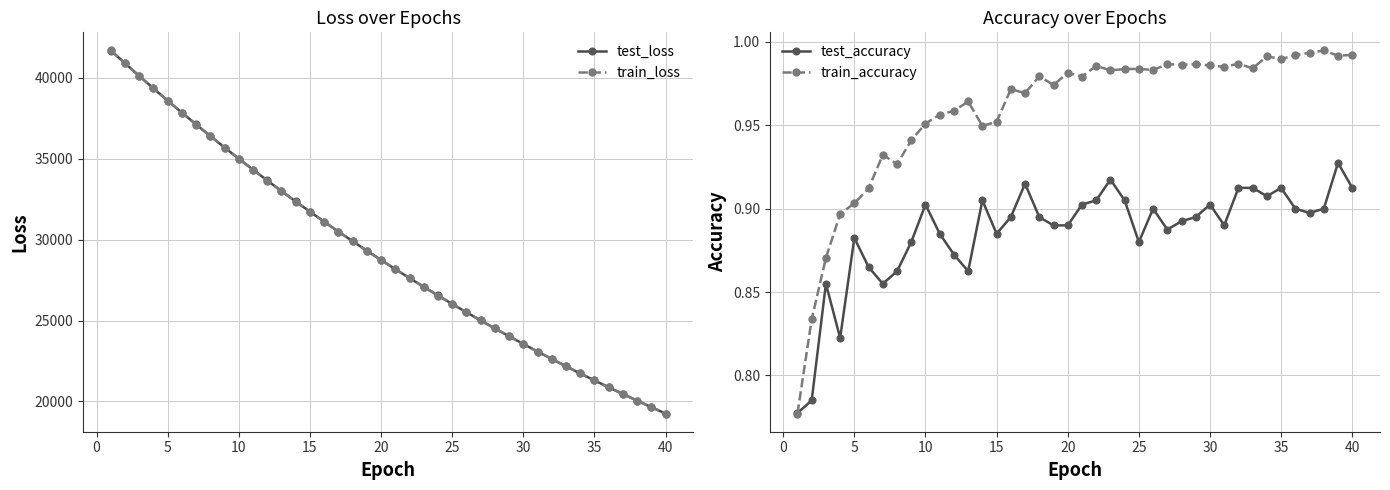

List the series in order of their peak value, lowest first.

test_accuracy, train_accuracy, test_loss, train_loss